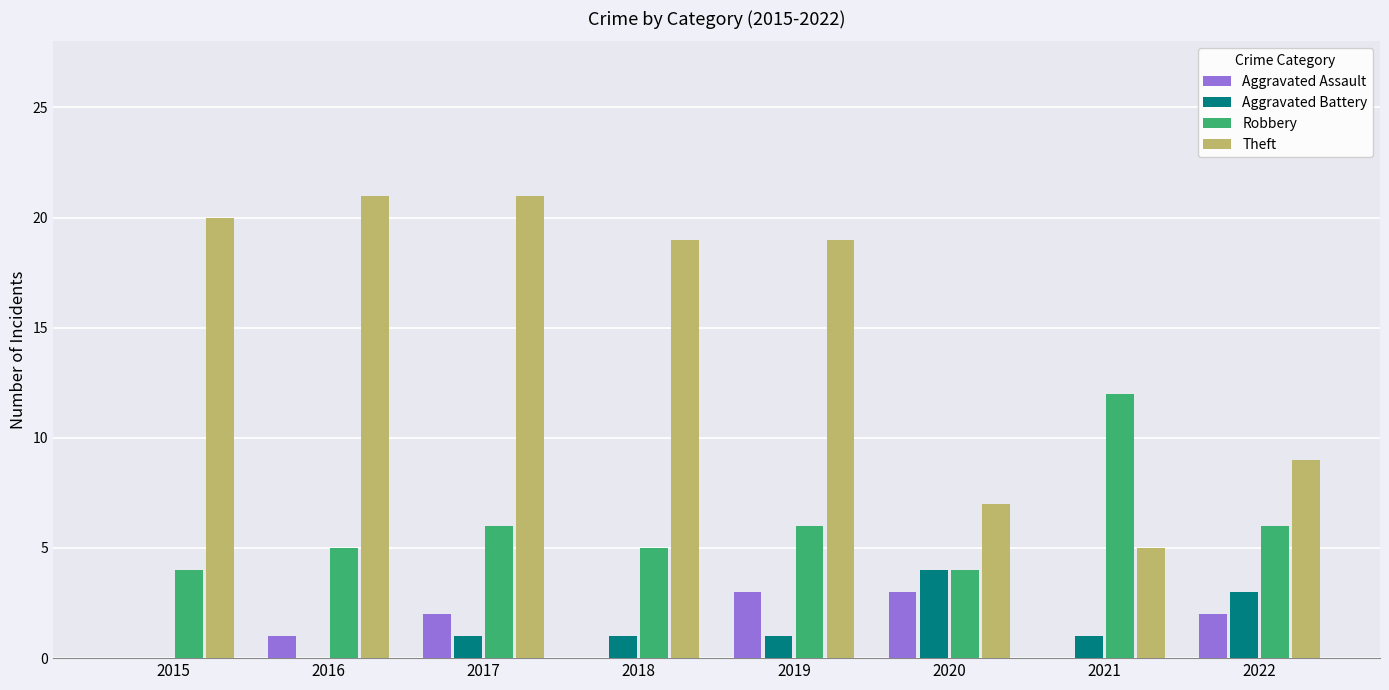

Between 2015 and 2020, which series saw the biggest shift?

Theft